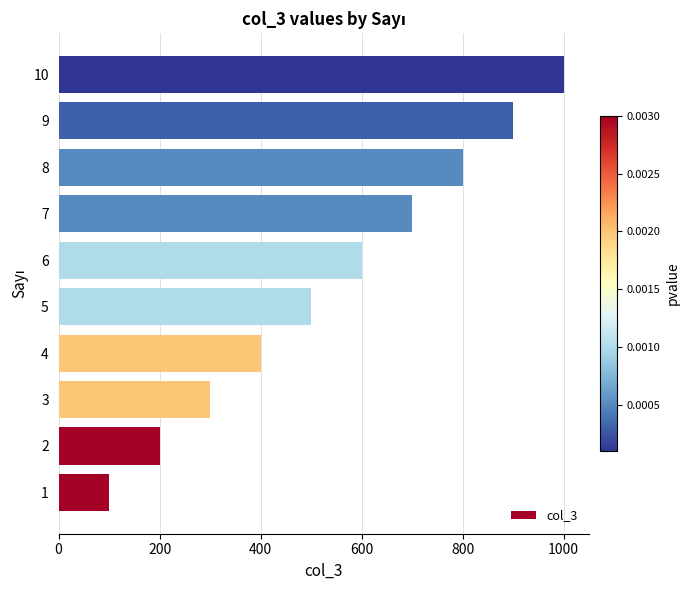

What is the maximum value shown in the chart?

1000